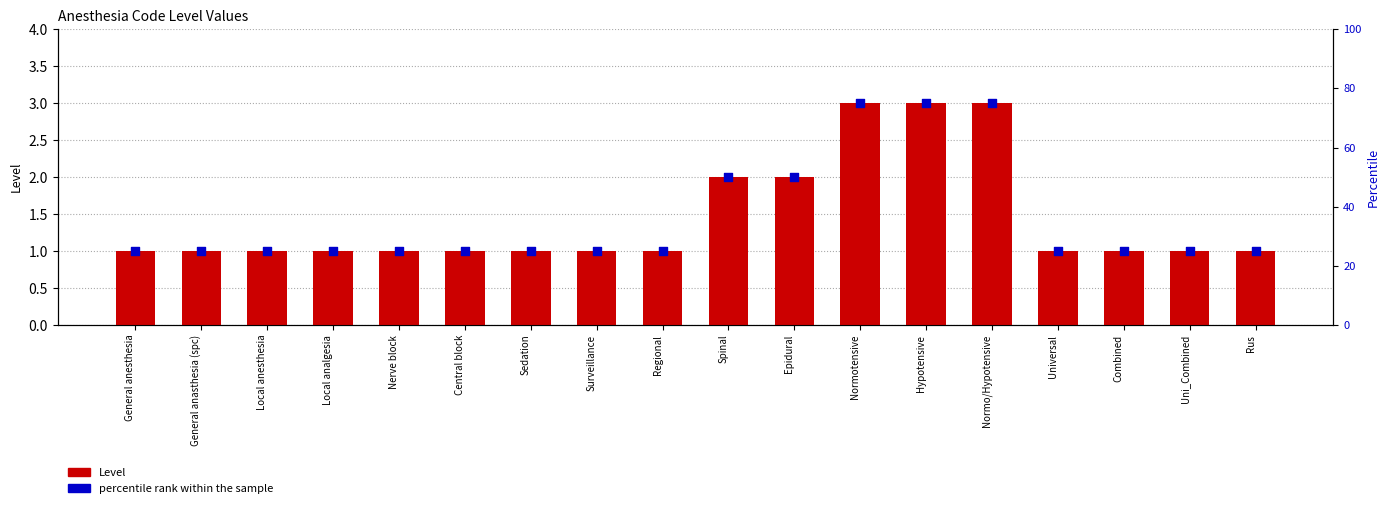

At which category is the sum across all series the highest?

Normotensive